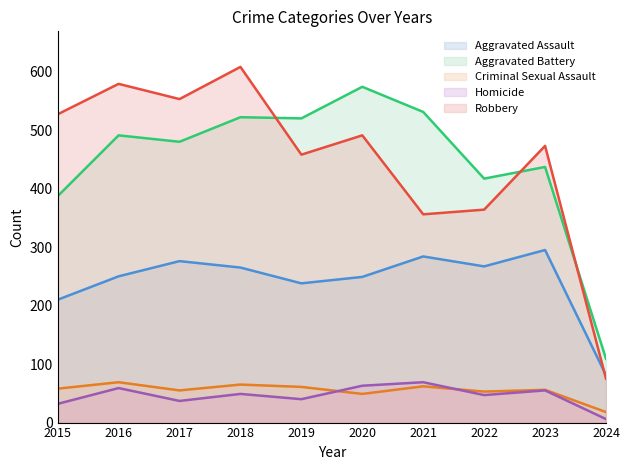

Reading right to left, what are all the values shown in this chart?

Aggravated Assault: 2024=81	2023=295	2022=267	2021=284	2020=249	2019=238	2018=265	2017=276	2016=250	2015=210
Aggravated Battery: 2024=109	2023=437	2022=417	2021=531	2020=574	2019=520	2018=522	2017=480	2016=491	2015=387
Criminal Sexual Assault: 2024=18	2023=56	2022=53	2021=62	2020=49	2019=61	2018=65	2017=55	2016=69	2015=58
Homicide: 2024=6	2023=55	2022=47	2021=69	2020=63	2019=40	2018=49	2017=37	2016=59	2015=32
Robbery: 2024=75	2023=473	2022=364	2021=356	2020=491	2019=458	2018=608	2017=553	2016=579	2015=527